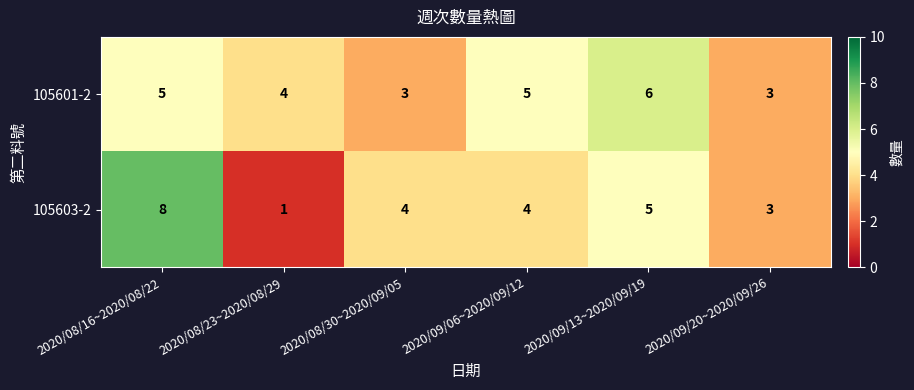

Reading left to right, list all the values displayed in this chart.

105601-2: 2020/08/16~2020/08/22=5	2020/08/23~2020/08/29=4	2020/08/30~2020/09/05=3	2020/09/06~2020/09/12=5	2020/09/13~2020/09/19=6	2020/09/20~2020/09/26=3
105603-2: 2020/08/16~2020/08/22=8	2020/08/23~2020/08/29=1	2020/08/30~2020/09/05=4	2020/09/06~2020/09/12=4	2020/09/13~2020/09/19=5	2020/09/20~2020/09/26=3